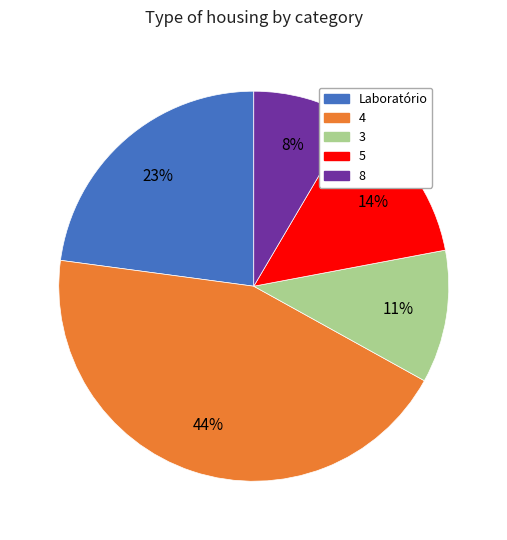

To the nearest percent, what is the average slice percentage?

20%